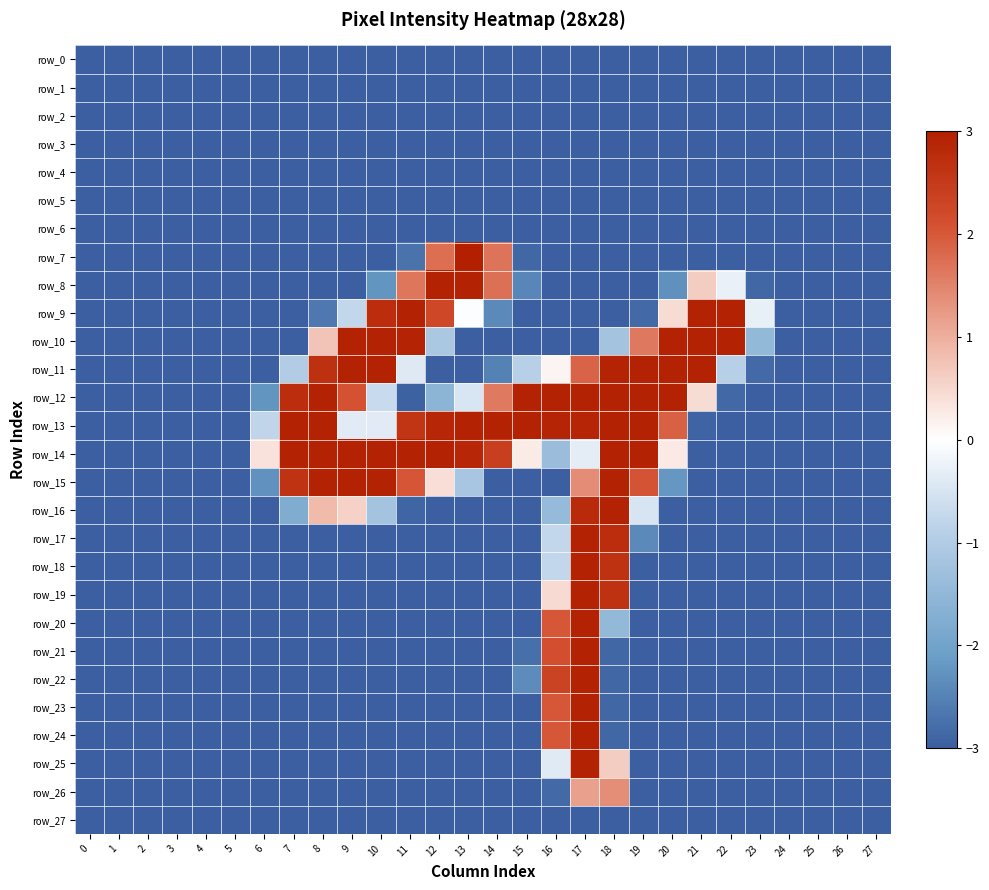

Rank the categories by row_9 value from highest to lowest.

11, 21, 22, 10, 12, 20, 13, 23, 9, 14, 8, 19, 0, 1, 2, 3, 4, 5, 6, 7, 15, 16, 17, 18, 24, 25, 26, 27